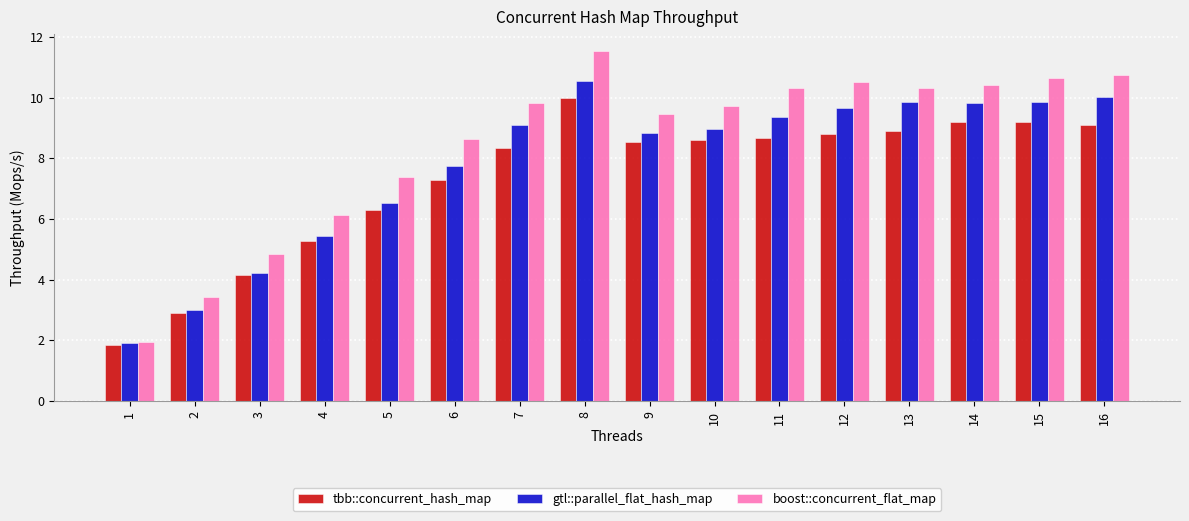

How many data points in tbb::concurrent_hash_map are less than 8?

6